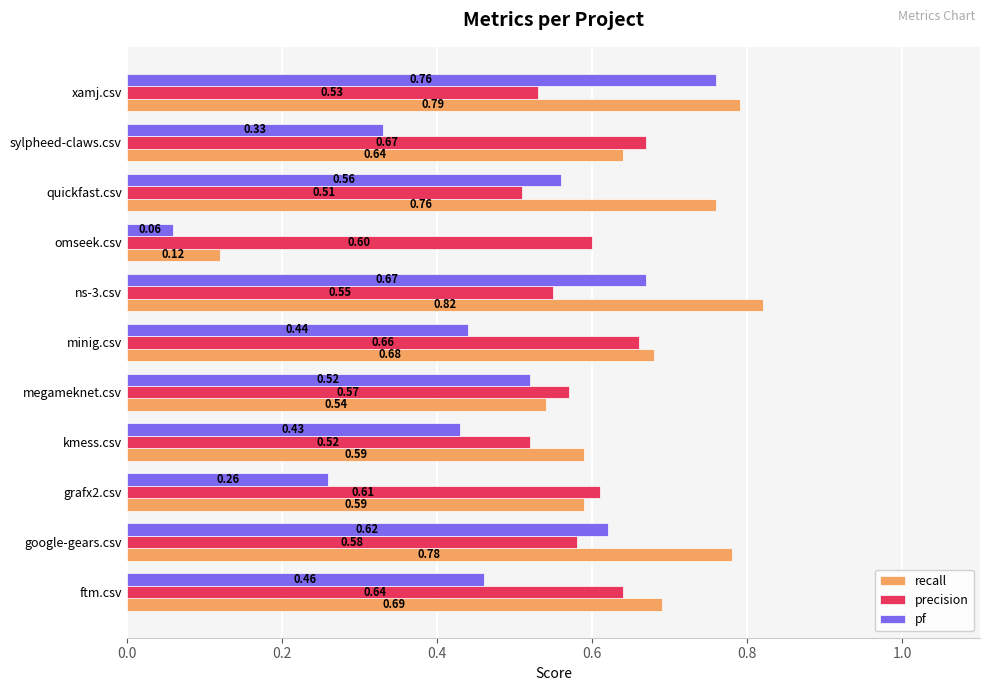

What is the sum of all recall values?

7.0